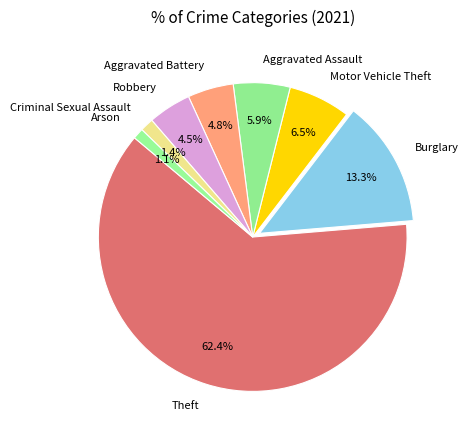

What is the largest slice in the pie chart?

Theft